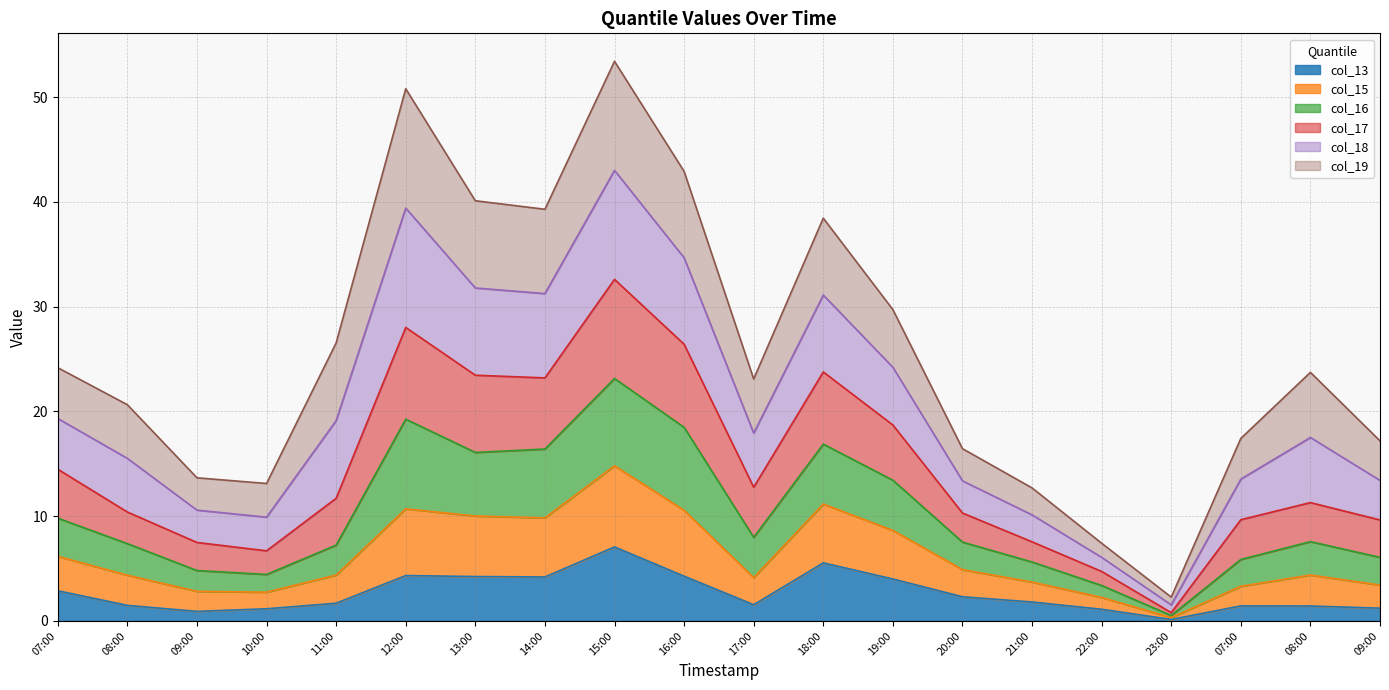

Does the chart display data point markers on the line(s)?

No